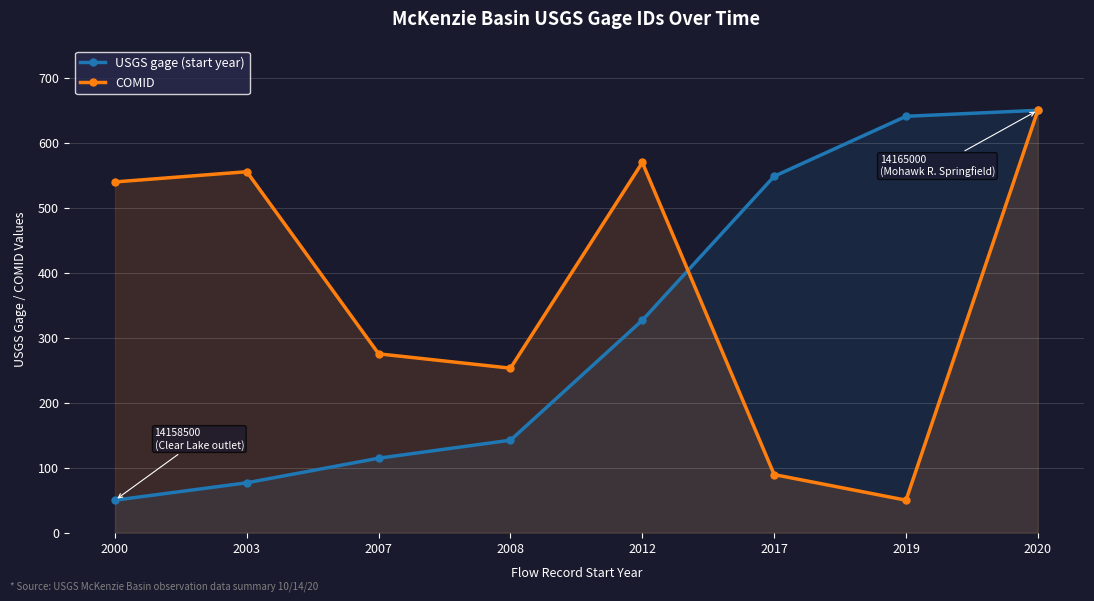

At which category is the sum across all series the highest?

2020